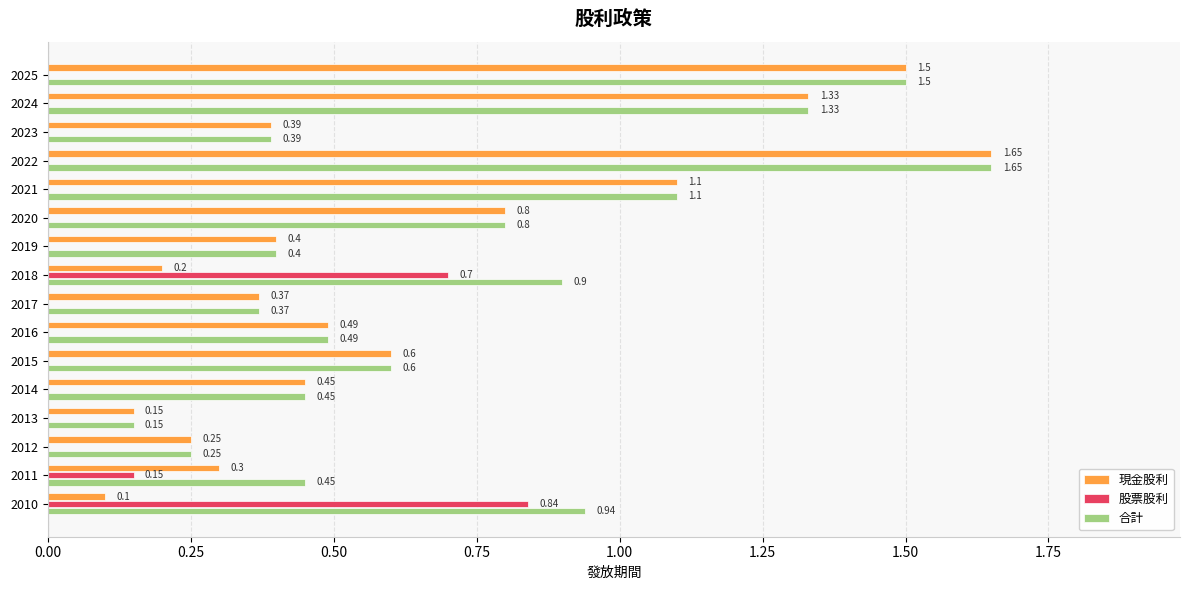

Which series has the largest range (max minus min)?

現金股利